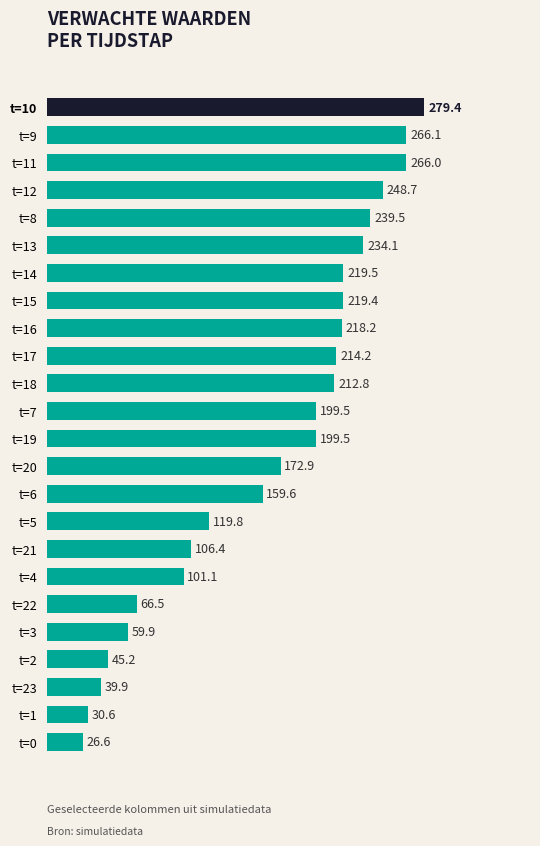

What is the value of the 7th bar from the top?

219.5